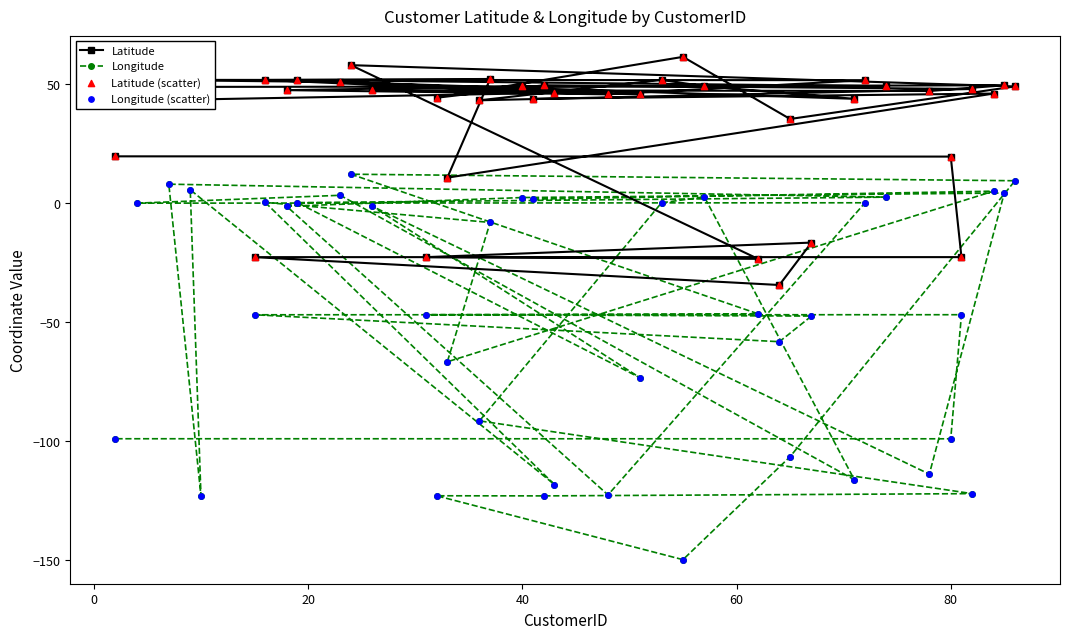

What is the average value of the Latitude series?

35.0